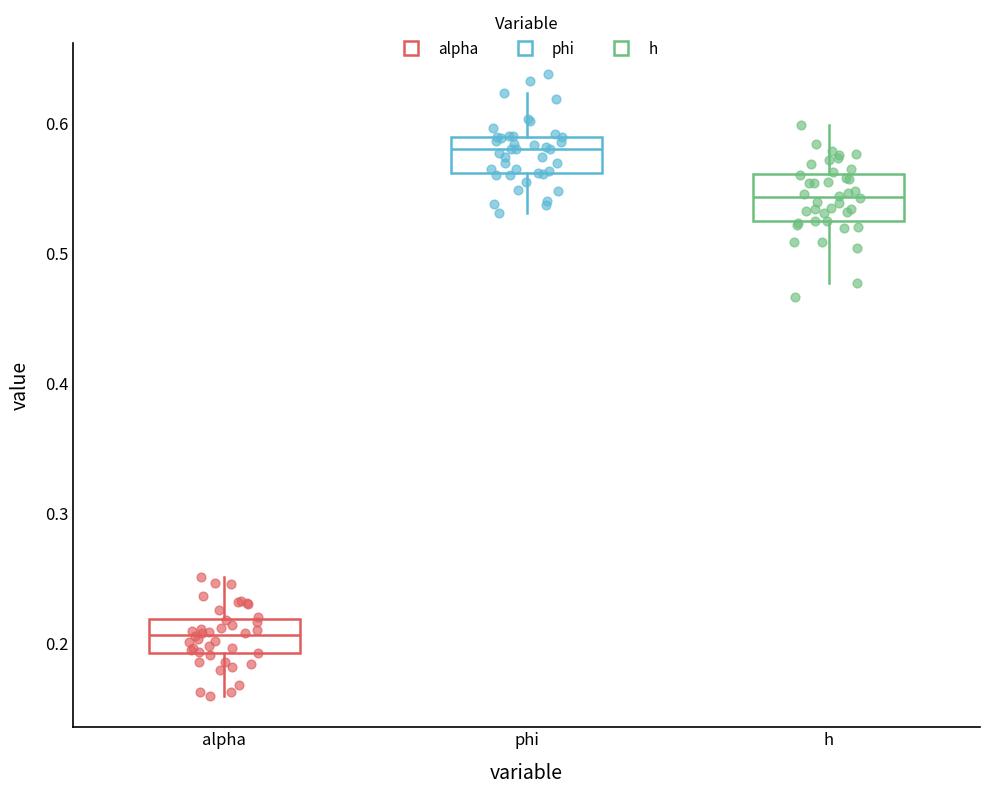

Reading left to right, transcribe this box plot: for each box, give where its median line is, the range the box spans, and where its two whiskers end, as read against the y-axis. The values are not printed on the chart, so give them approximately, as read against the axis.

alpha: median 0.21, box 0.19 to 0.22, whiskers 0.16 to 0.25
phi: median 0.58, box 0.56 to 0.59, whiskers 0.53 to 0.62
h: median 0.54, box 0.52 to 0.56, whiskers 0.48 to 0.60